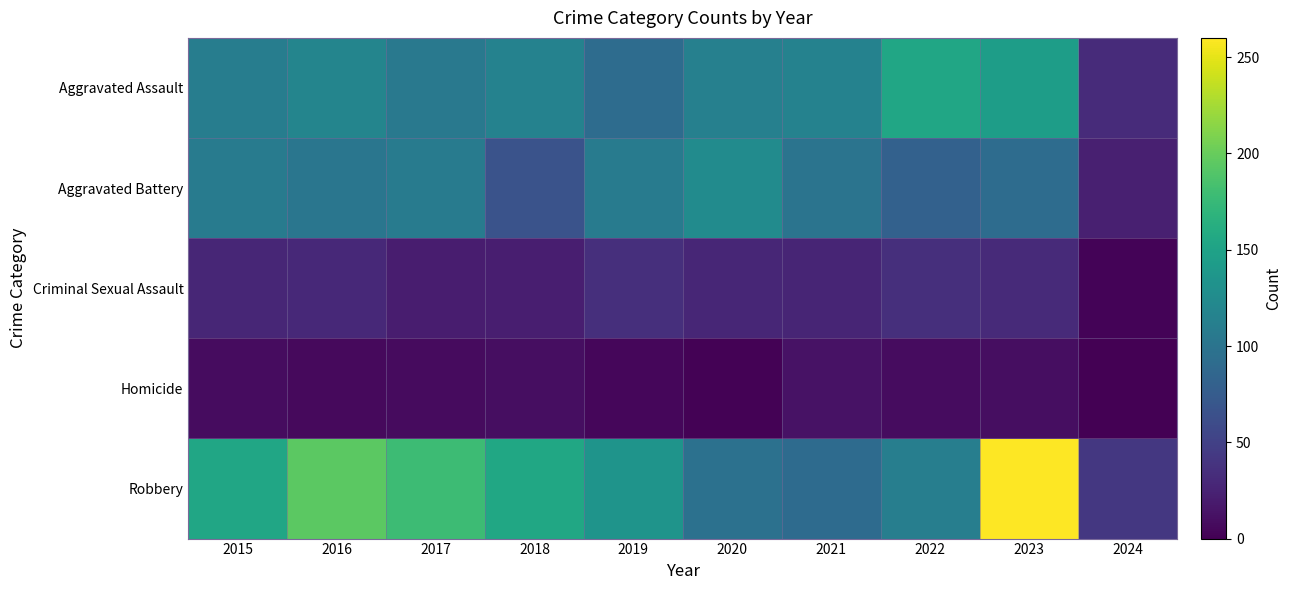

Rank the series by their maximum value, from lowest to highest.

Homicide, Criminal Sexual Assault, Aggravated Battery, Aggravated Assault, Robbery